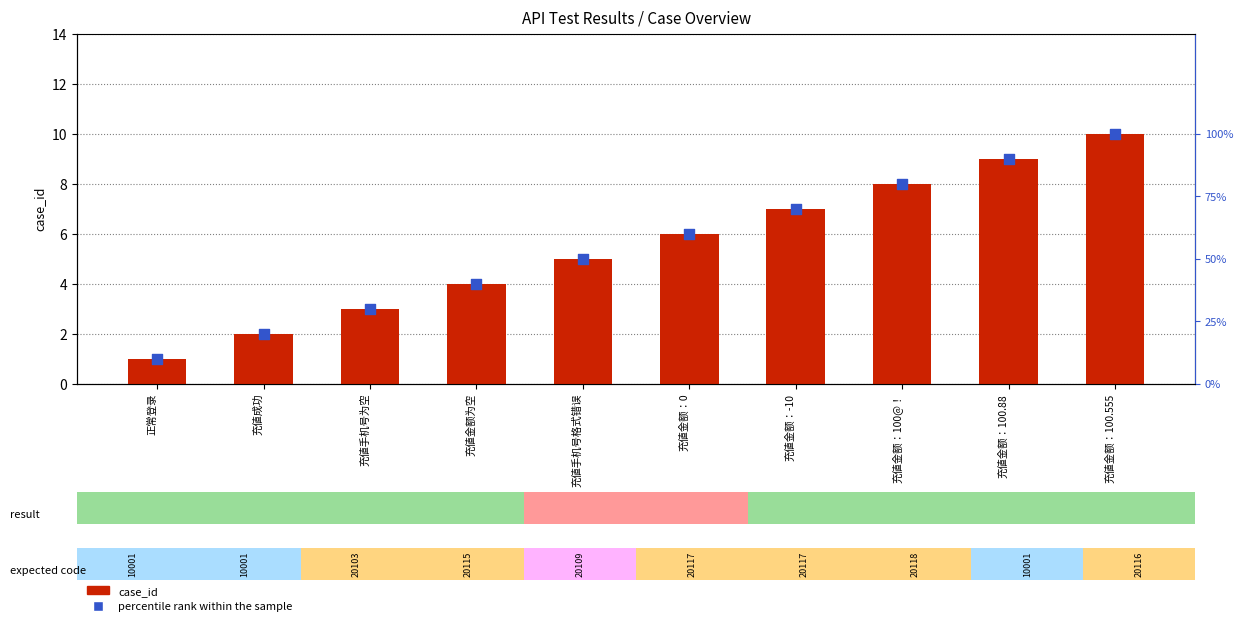

Is the value of case_id at 充値金额：100@！ greater than the value of percentile rank within the sample at 充値金额：-10?

No